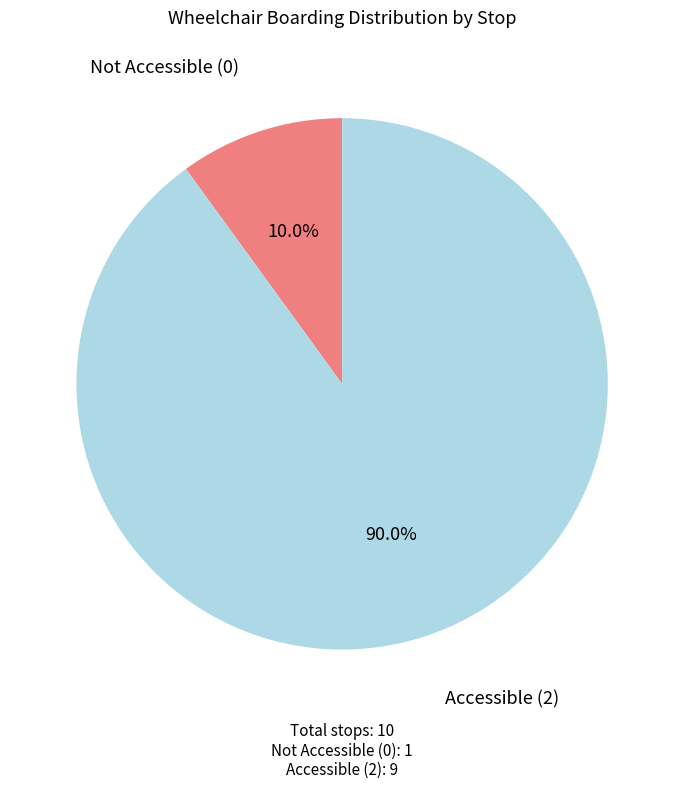

Does any single category account for the majority?

Yes